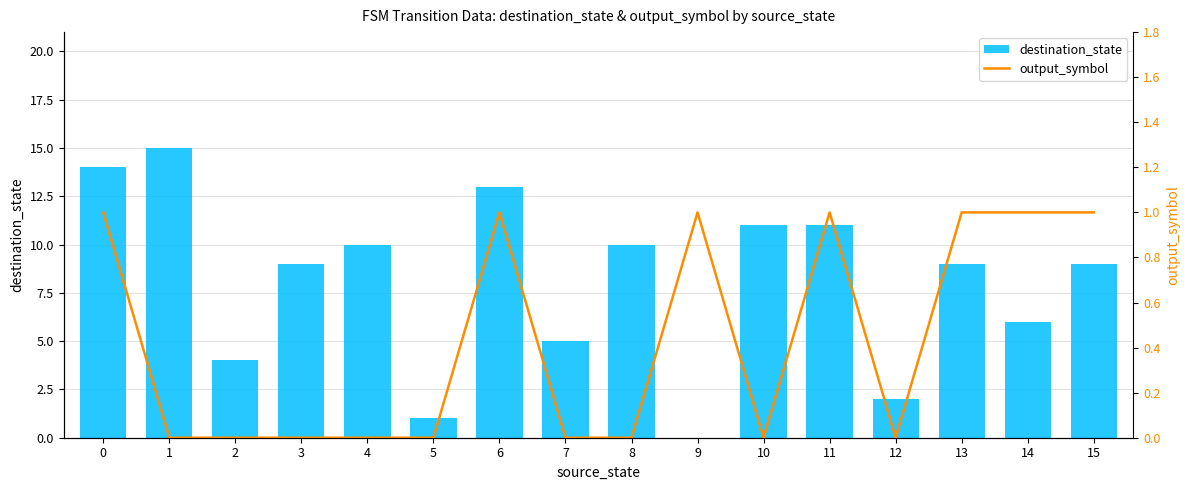

How many groups of bars are there?

16